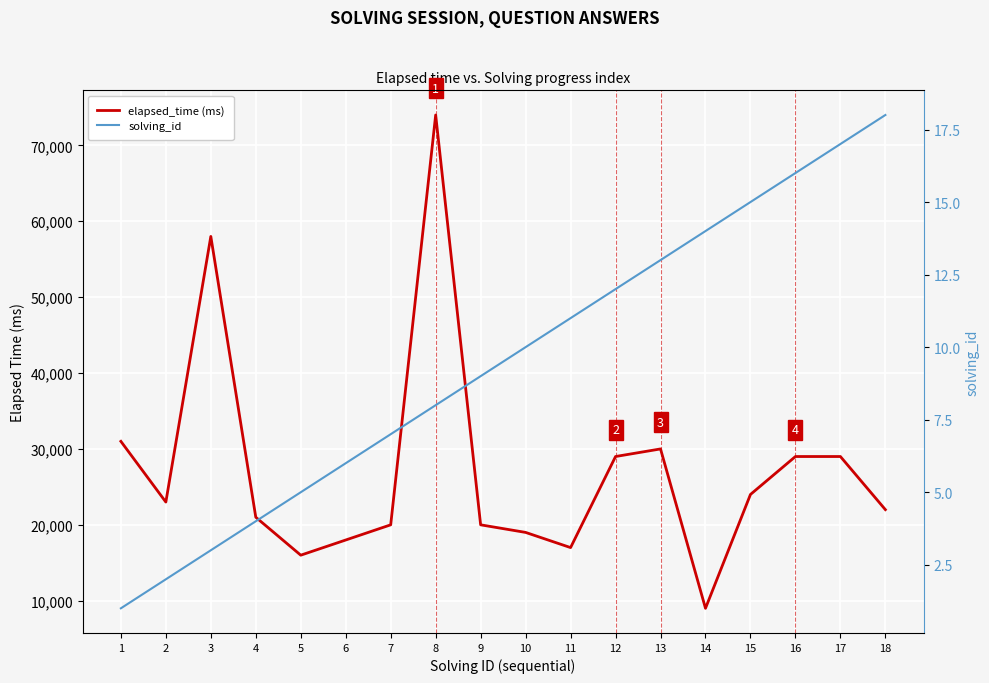

At which label does solving_id reach its minimum?

1